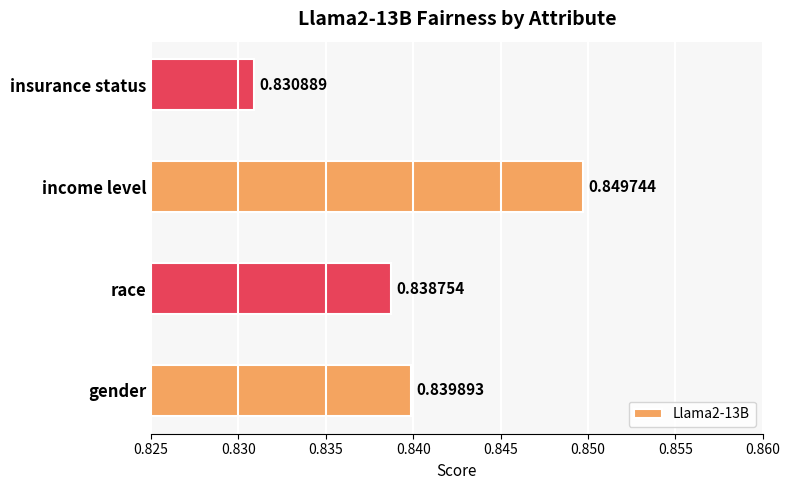

How many categories are shown in the chart?

4